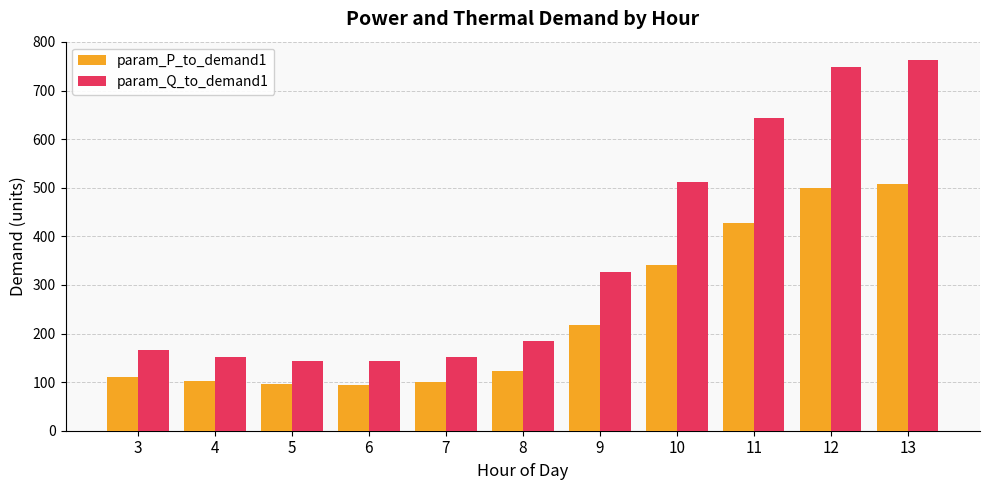

Which series has the largest total across all categories?

param_Q_to_demand1